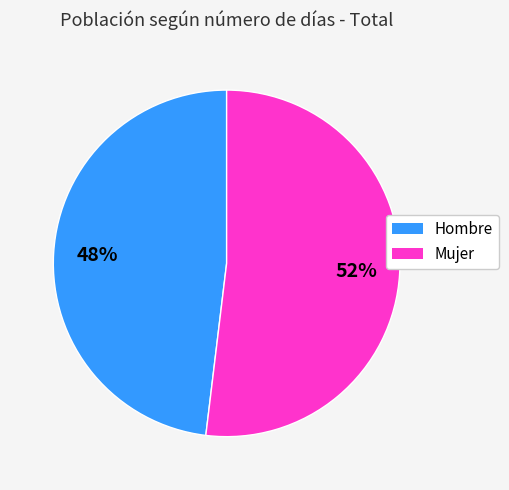

To the nearest percent, what is the combined percentage of Hombre and Mujer?

100%